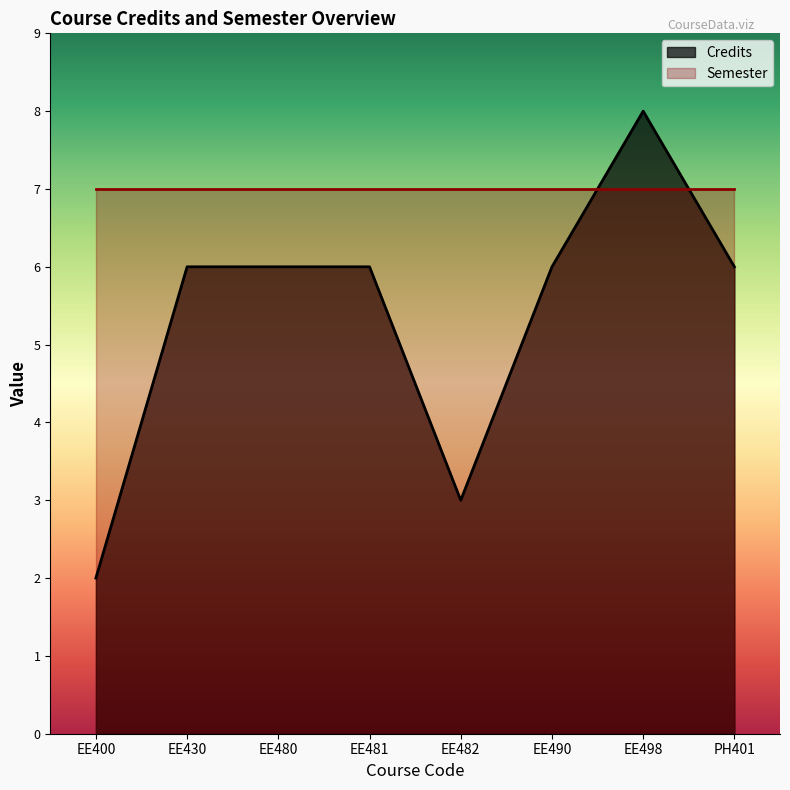

How many categories are shown in the chart?

8